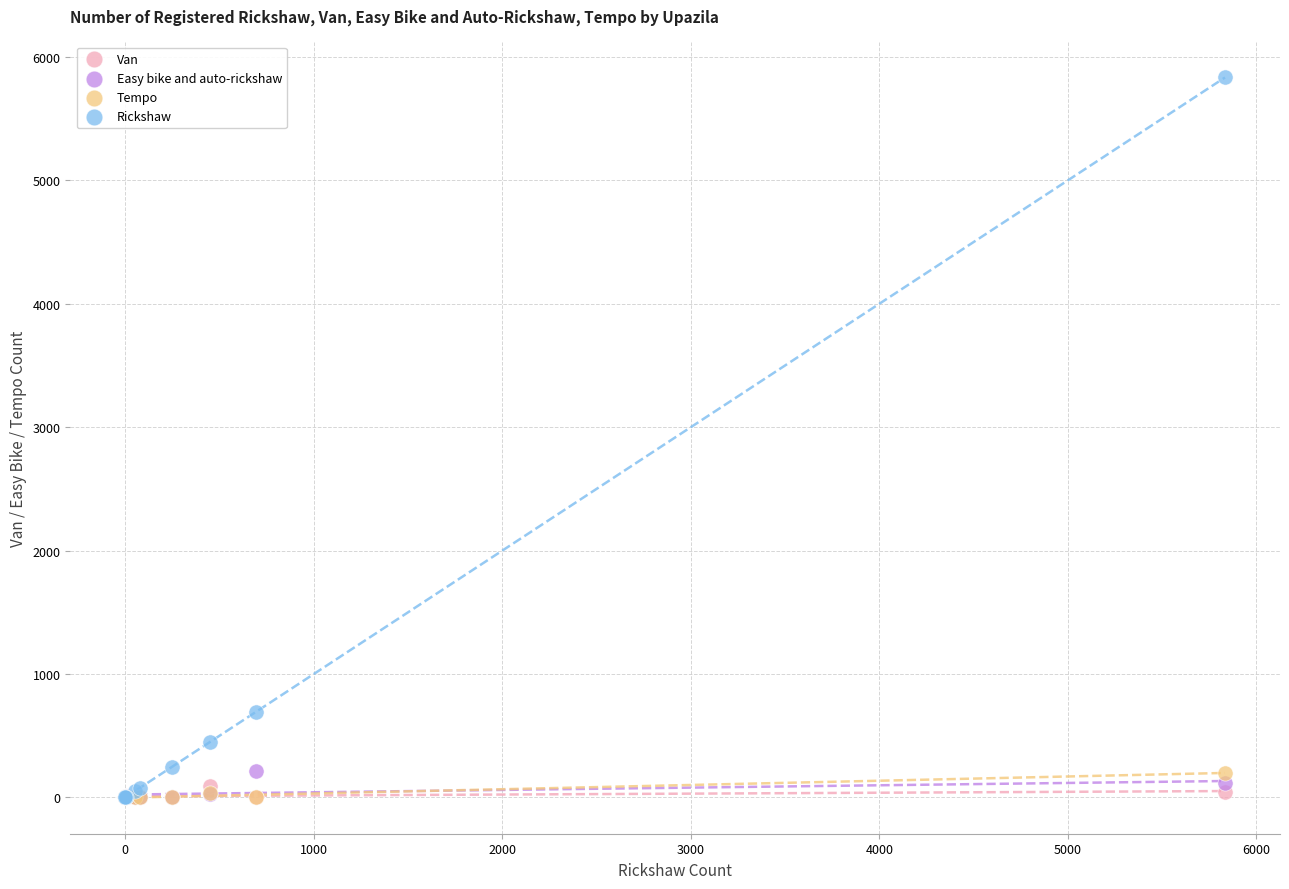

In the Rickshaw series, what Y value is closest to 2917?

696